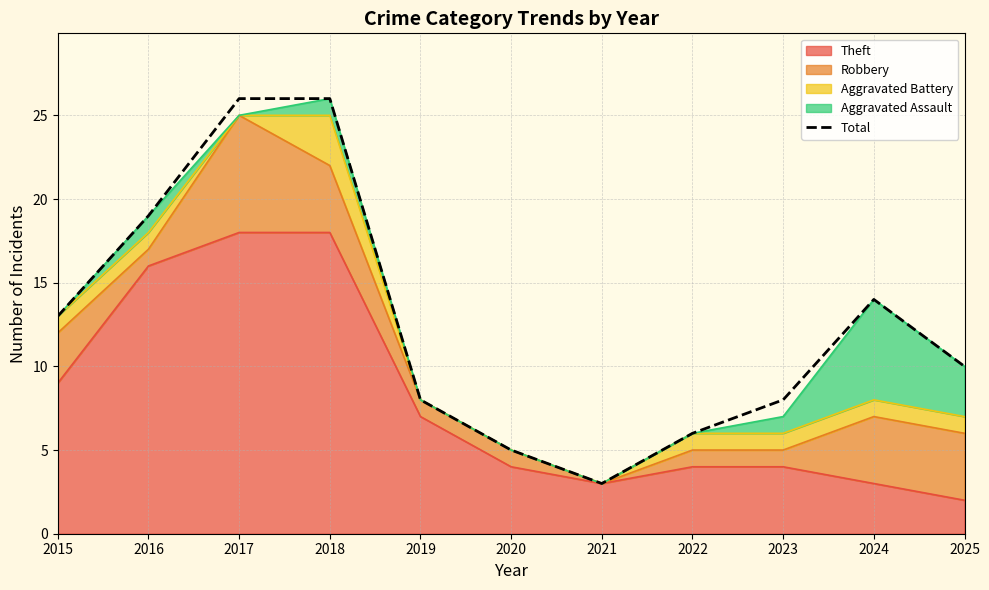

How many lines are shown in the chart?

1